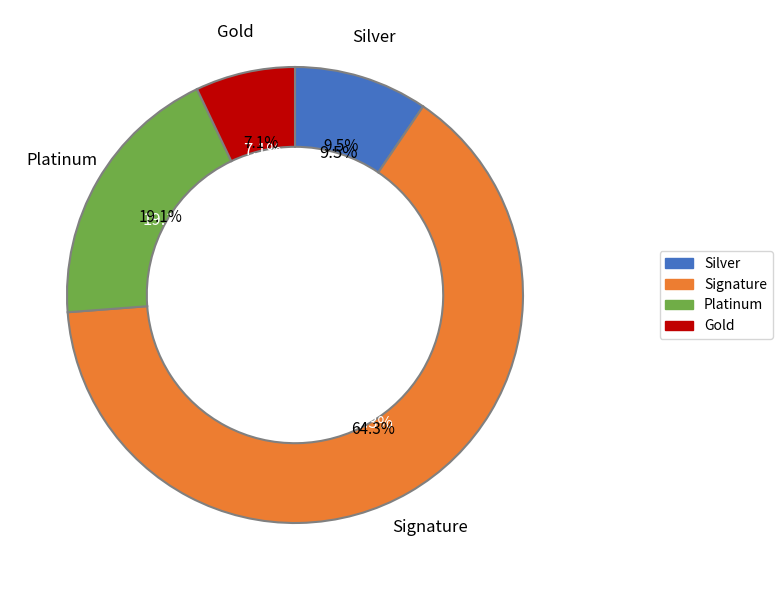

Is it true that Biogases is 3% of the pie?

False